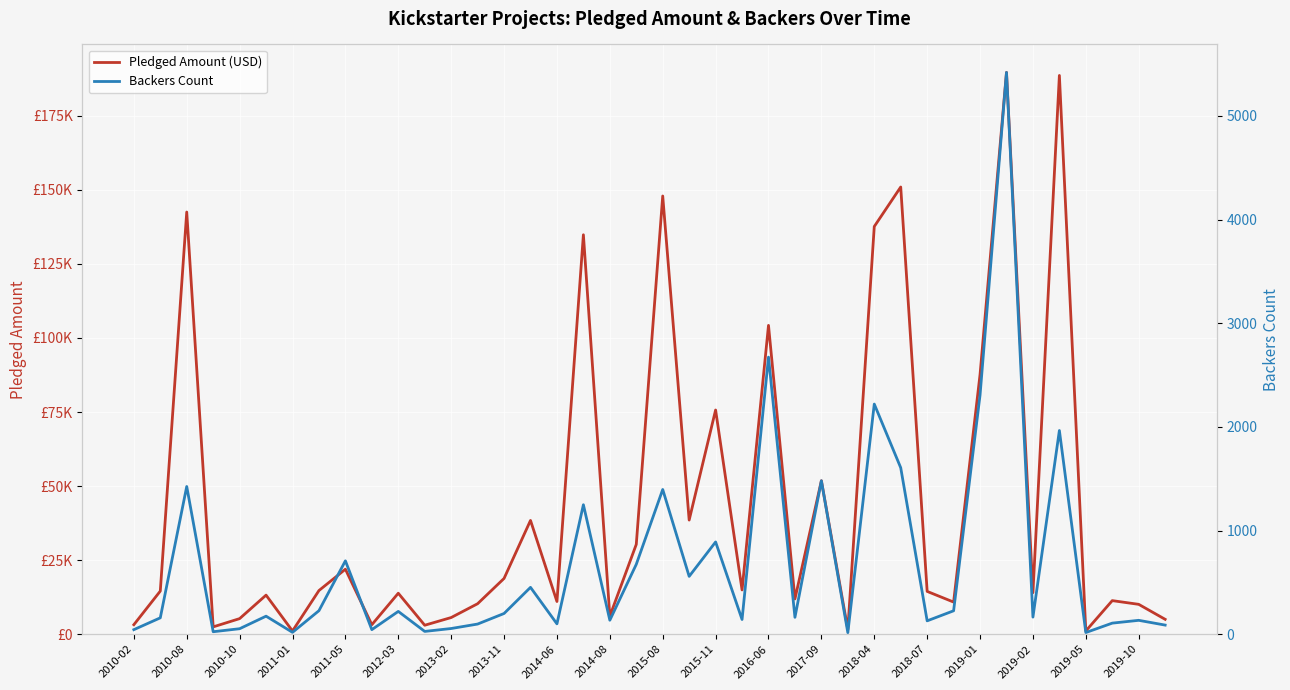

What position from the left is 25?

26